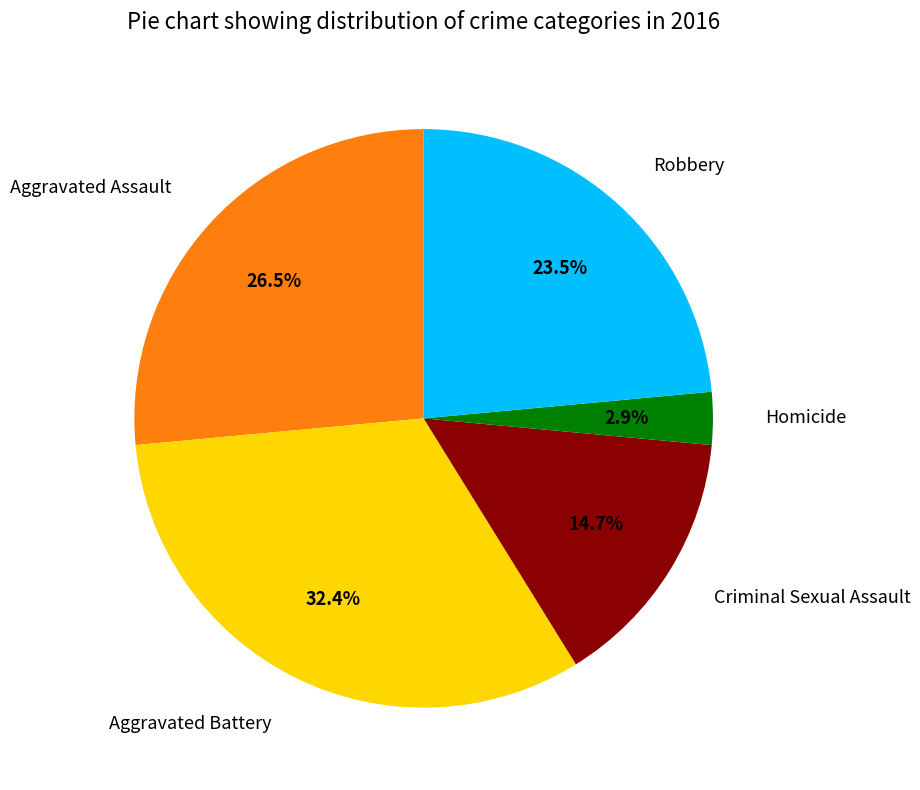

Approximately how many times larger is the value at Robbery compared to Criminal Sexual Assault?

1.6